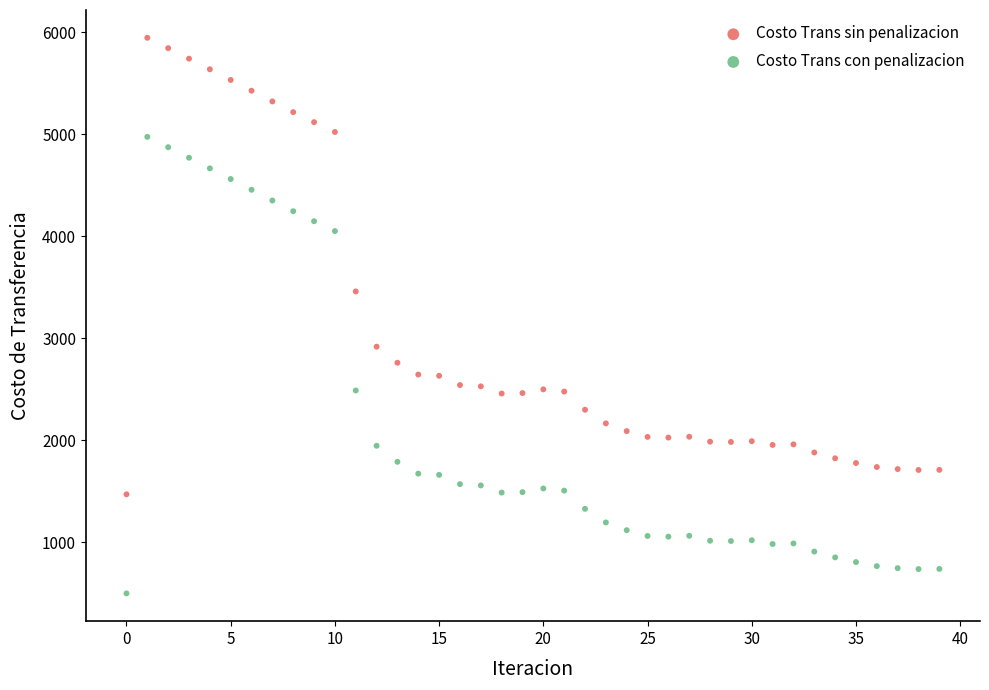

Which series reaches the maximum Y coordinate?

Costo Trans sin penalizacion